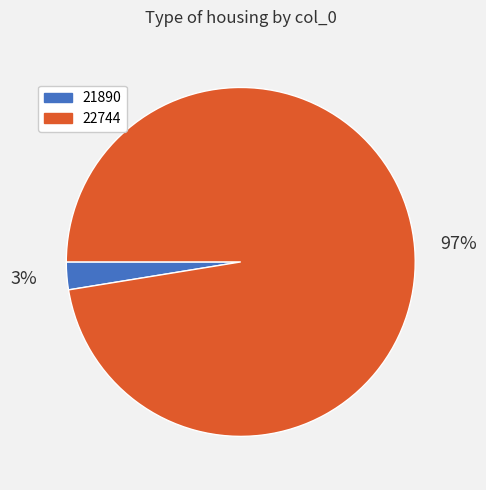

Which slice is the smallest?

21890